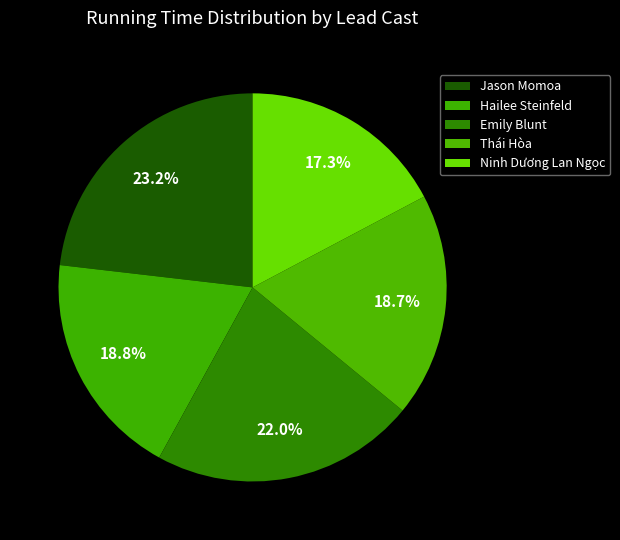

How many slices are in this pie chart?

5